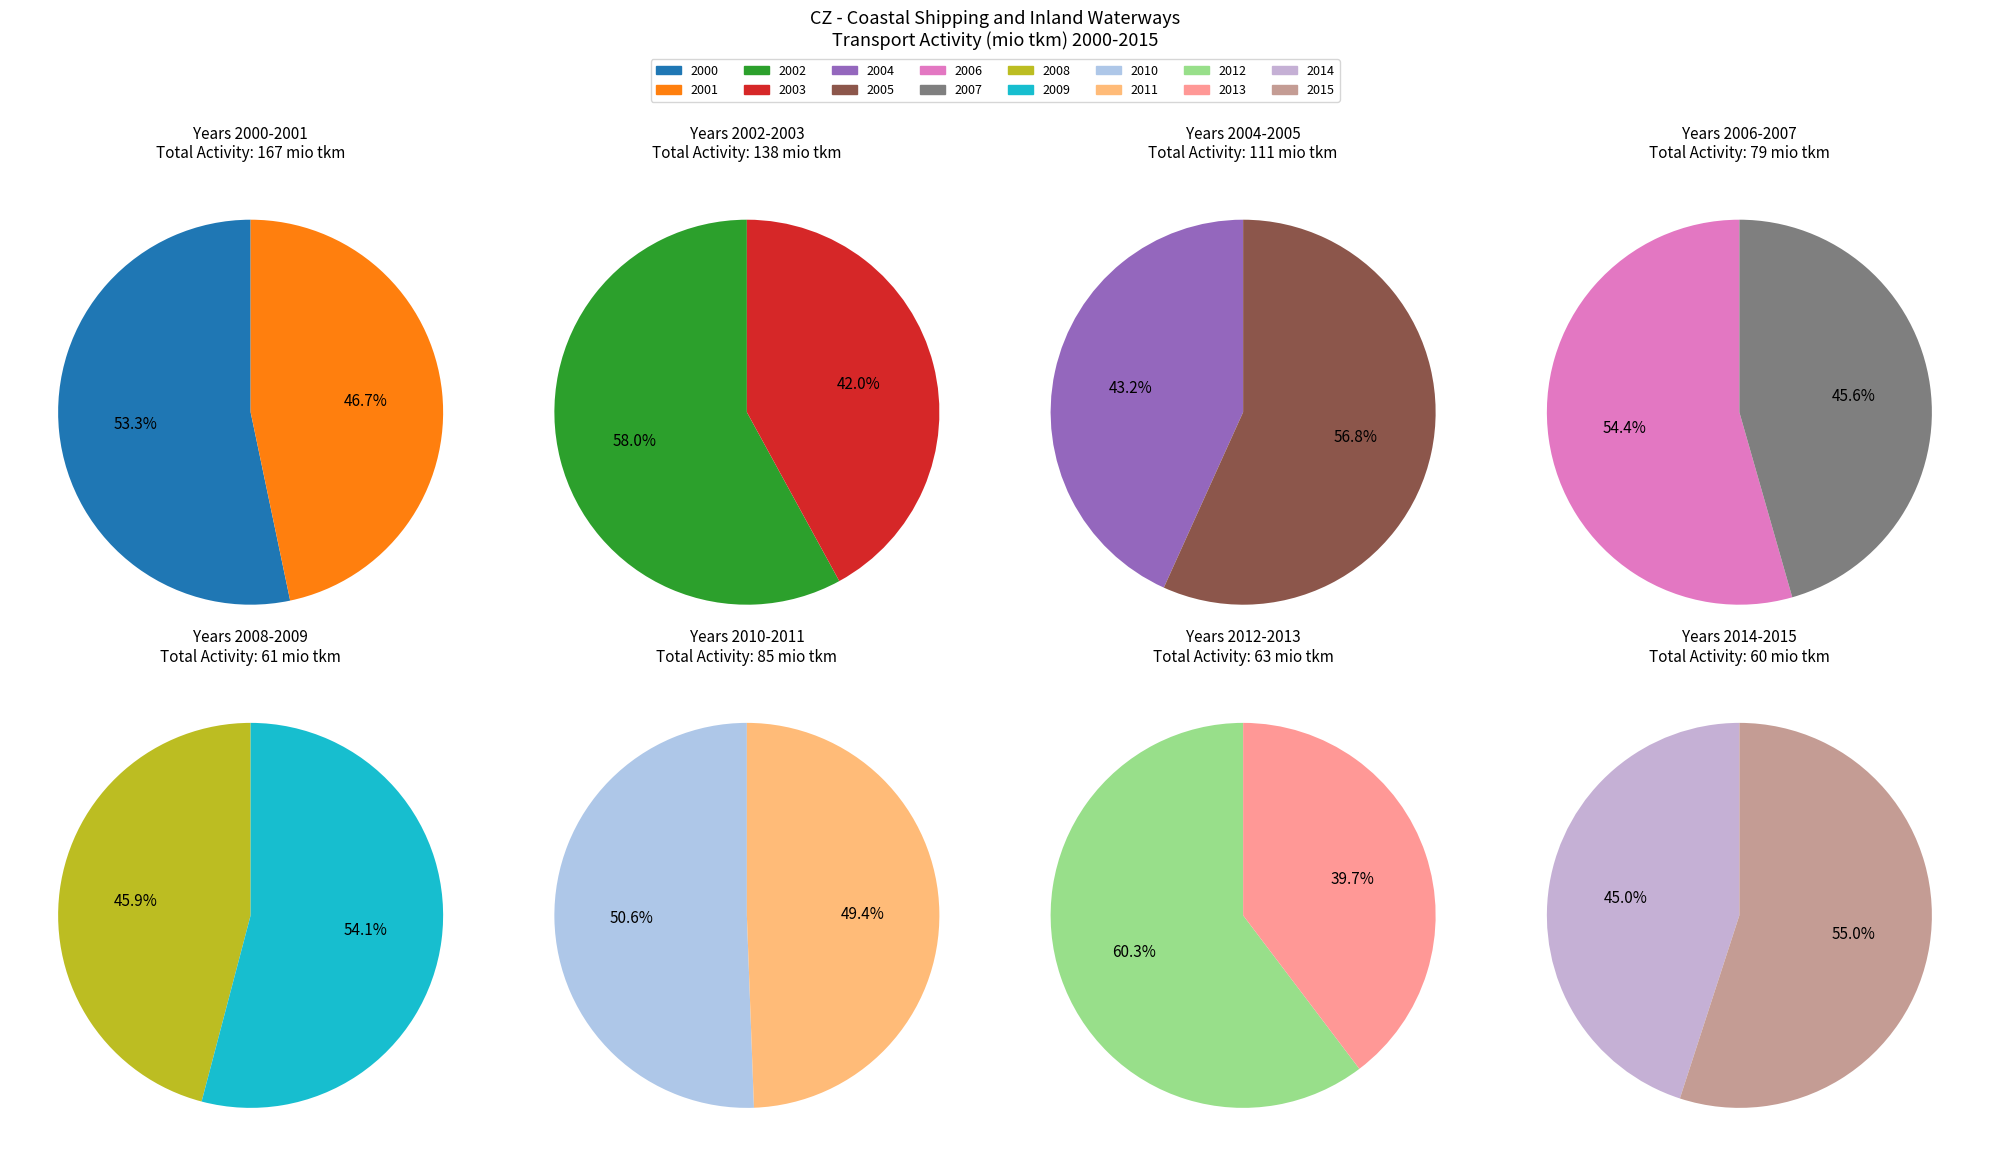

Between 2001 and 2015, which is larger?

2001